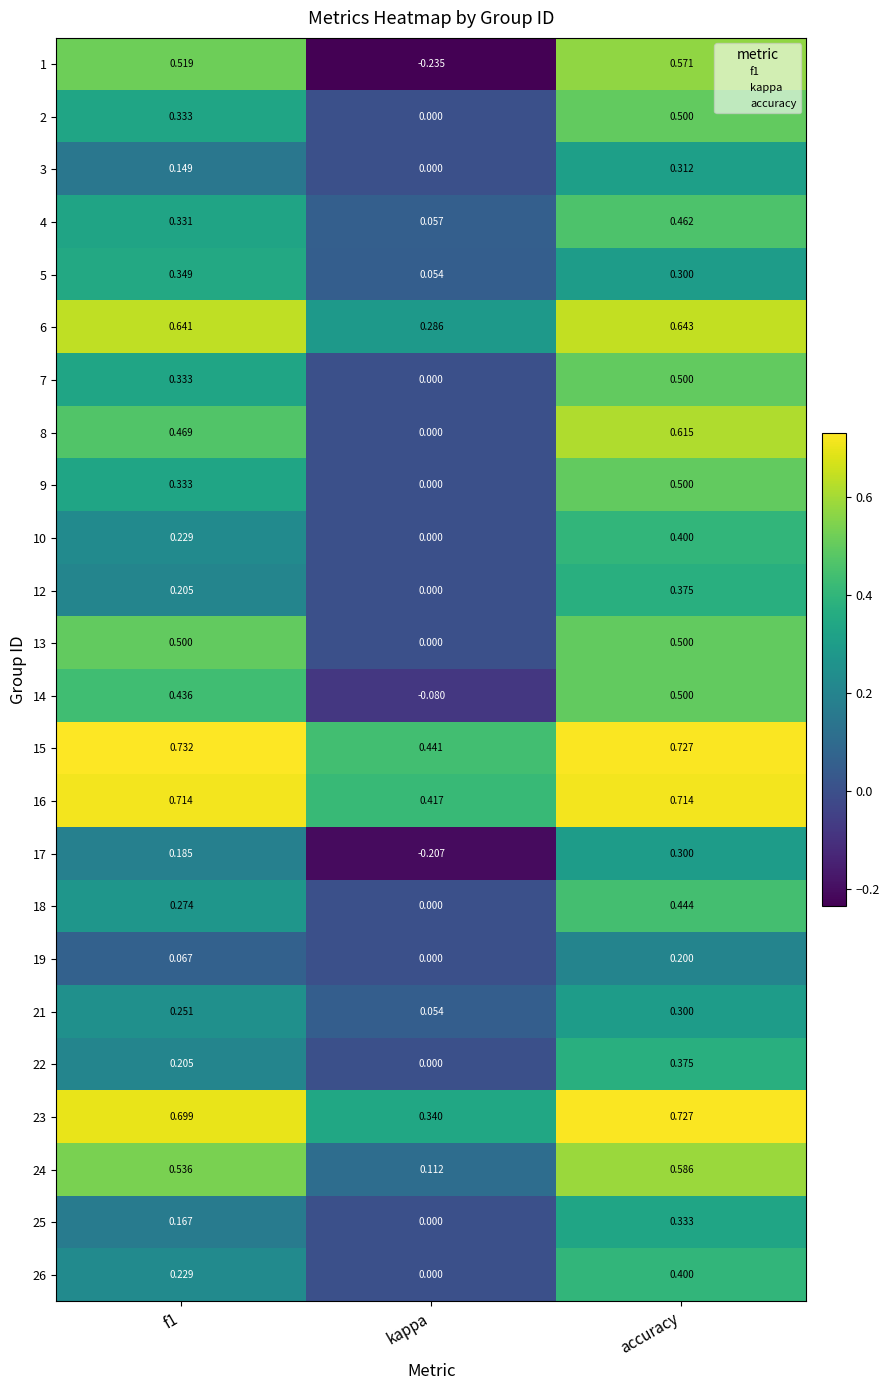

At which label does 5 reach its minimum?

kappa